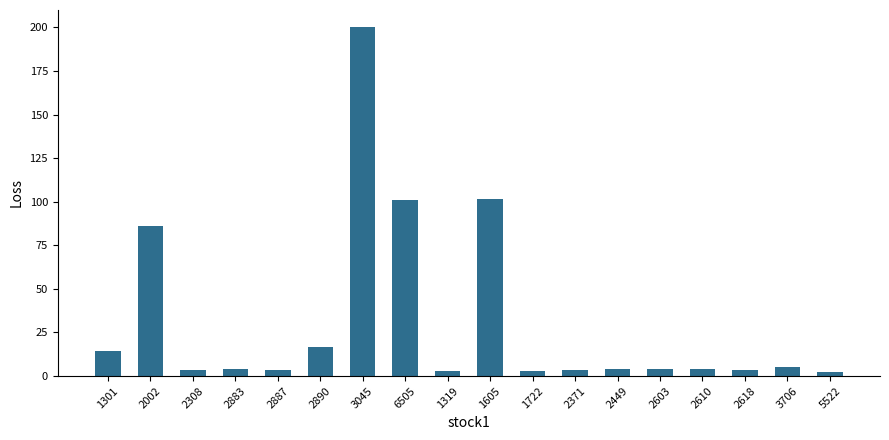

Which category has the highest value across all series?

3045